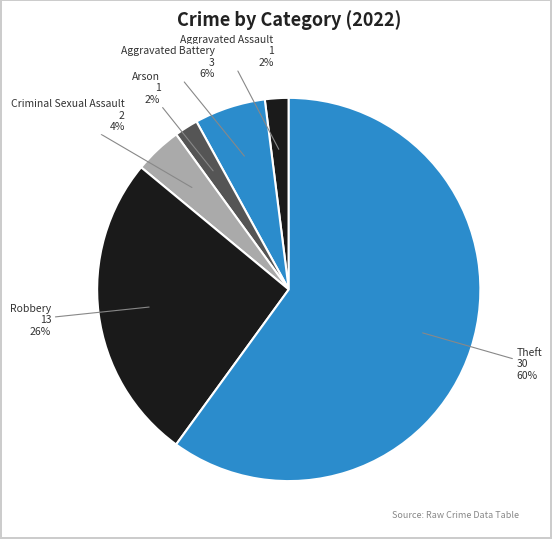

The Robbery slice represents 26% of the pie. True or false?

True